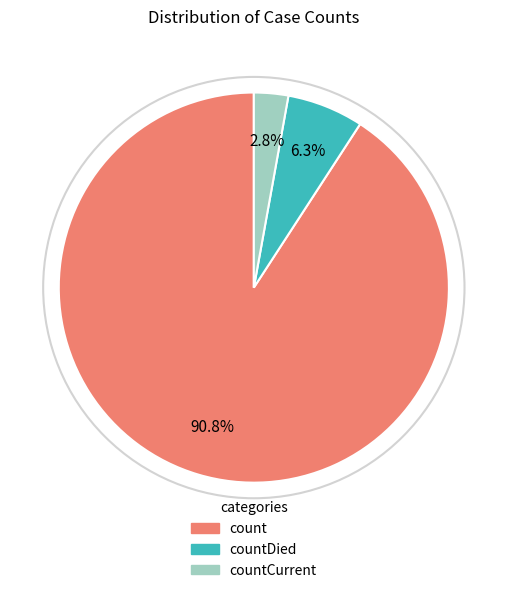

To the nearest percent, what percentage of the pie is count?

91%